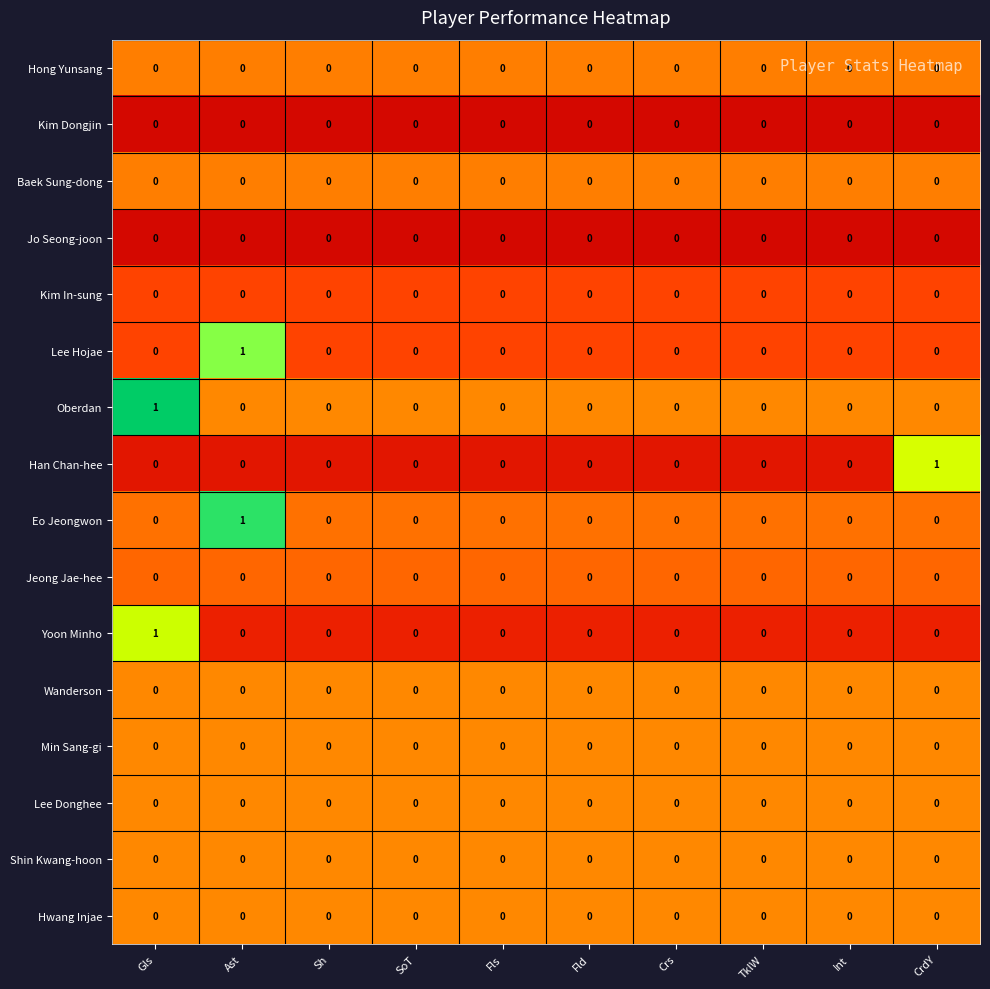

What is the total value across all series at Fls?

0